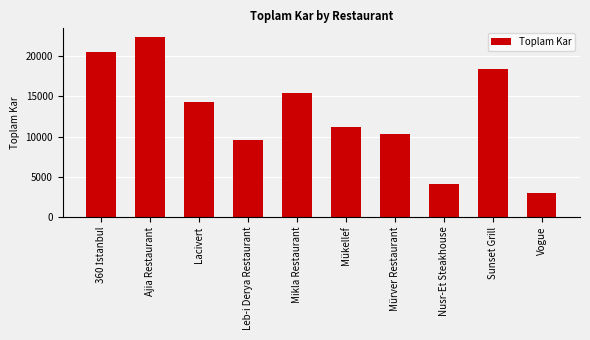

What value does the data have at Mükellef, to the nearest 10?

11170